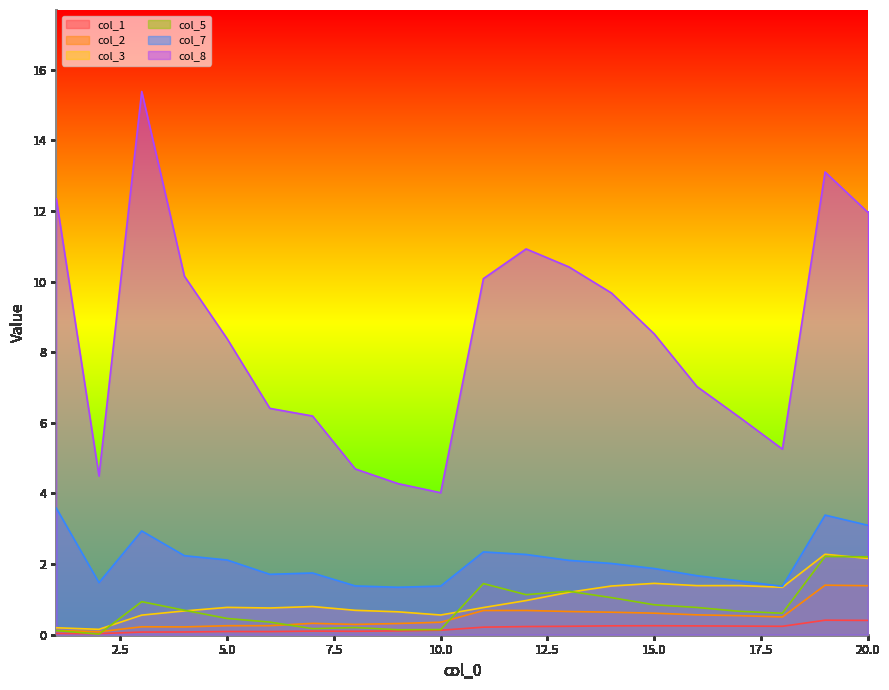

At which category is the sum across all series the highest?

19